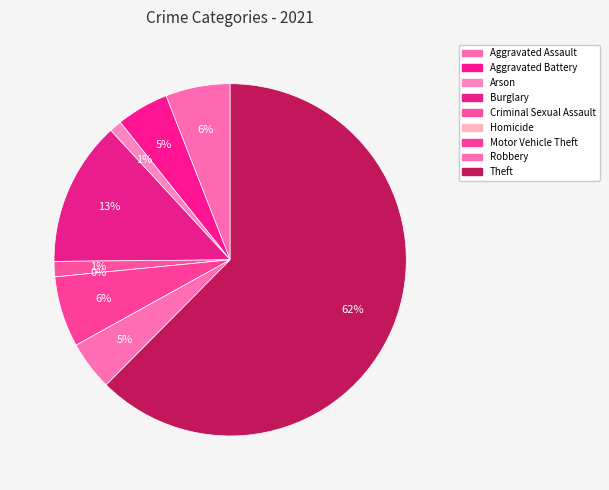

Do Motor Vehicle Theft and Aggravated Assault together represent more than half of the pie?

No